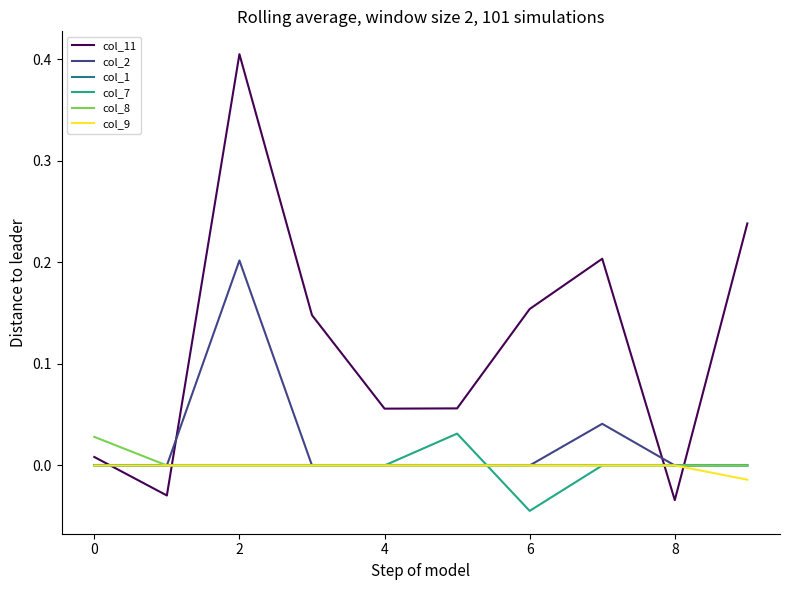

Which series has the widest spread of values?

col_11